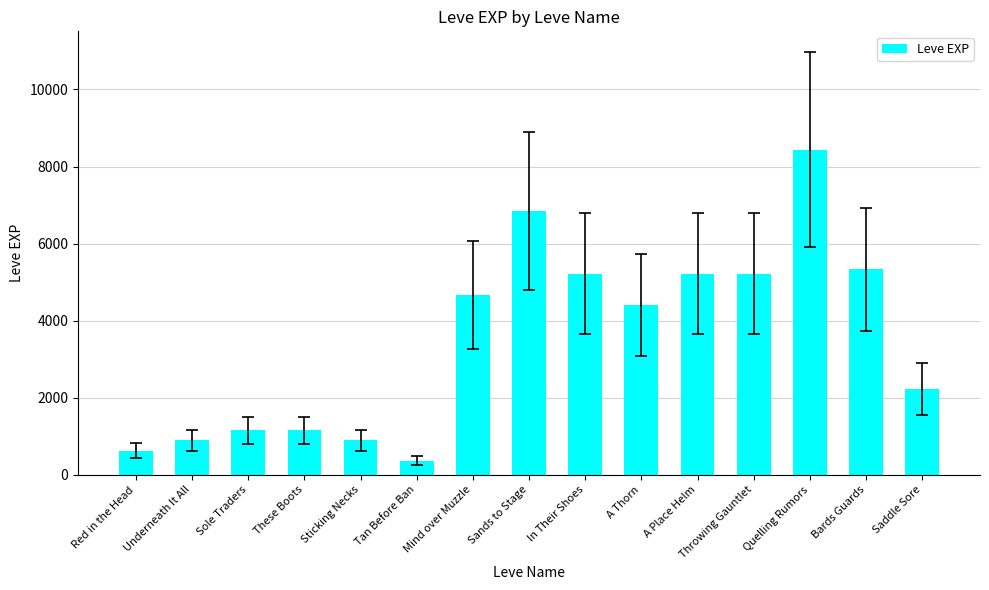

Reading left to right, extract all data points from this chart.

Red in the Head=630	Underneath It All=900	Sole Traders=1160	These Boots=1160	Sticking Necks=900	Tan Before Ban=370	Mind over Muzzle=4660	Sands to Stage=6840	In Their Shoes=5220	A Thorn=4410	A Place Helm=5220	Throwing Gauntlet=5220	Quelling Rumors=8430	Bards Guards=5330	Saddle Sore=2230